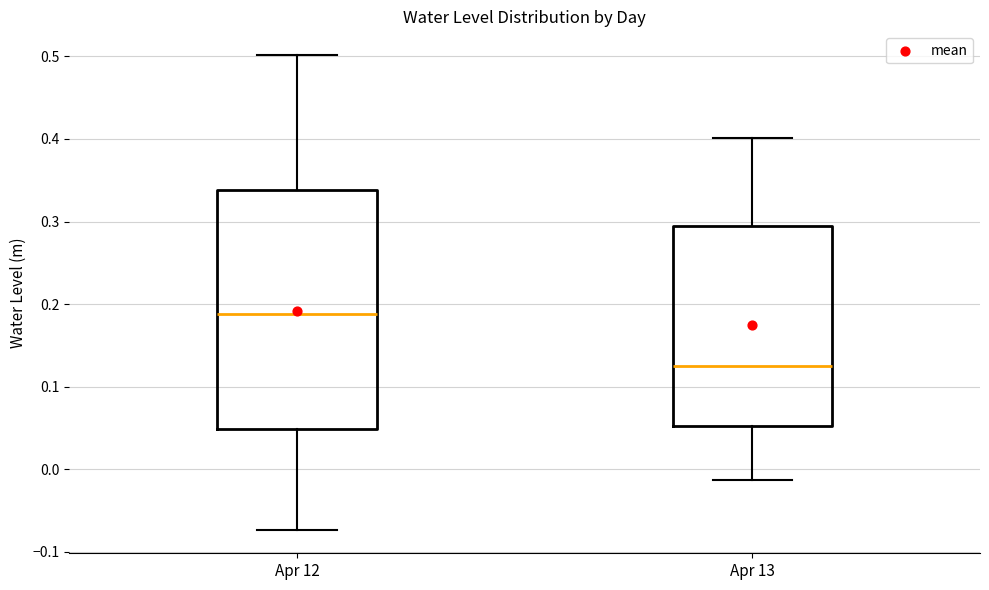

Reading left to right, read every box against the y-axis: the position of its median line, the range the box covers, and the ends of its whiskers. The values are not printed on the chart, so give them approximately, as read against the axis.

Apr 12: median 0.19, box 0.05 to 0.34, whiskers -0.07 to 0.50
Apr 13: median 0.12, box 0.05 to 0.29, whiskers -0.01 to 0.40